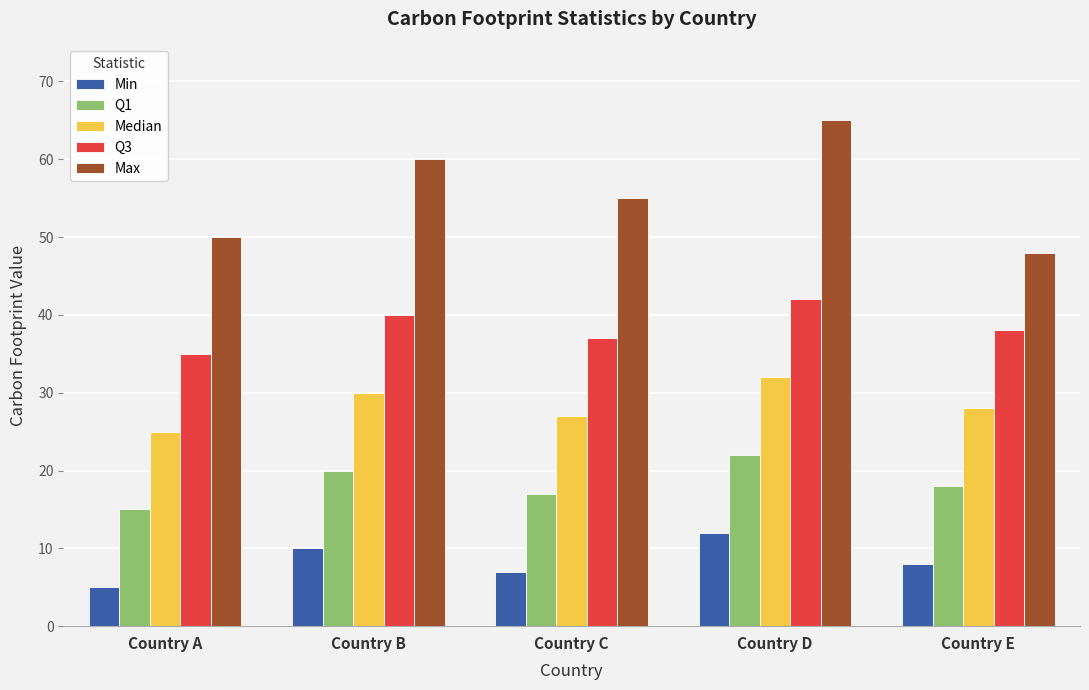

What is the total value across all series at Country E?

140